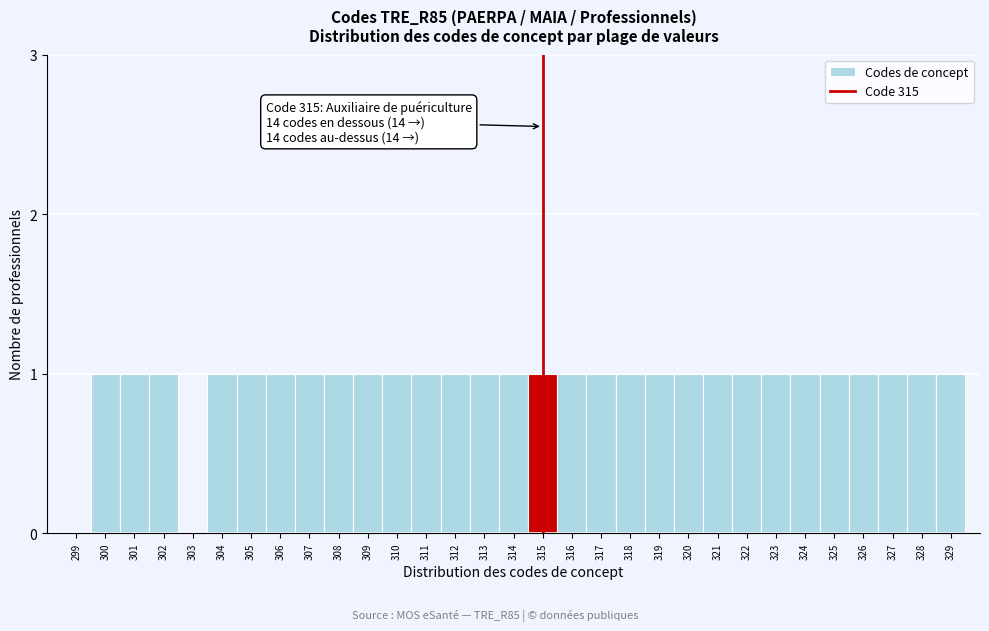

What is the sum of all values?

29